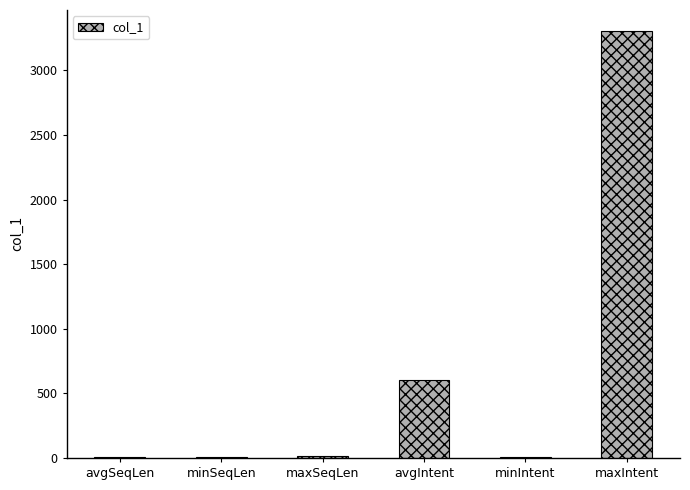

What is the maximum value shown in the chart?

3301.3